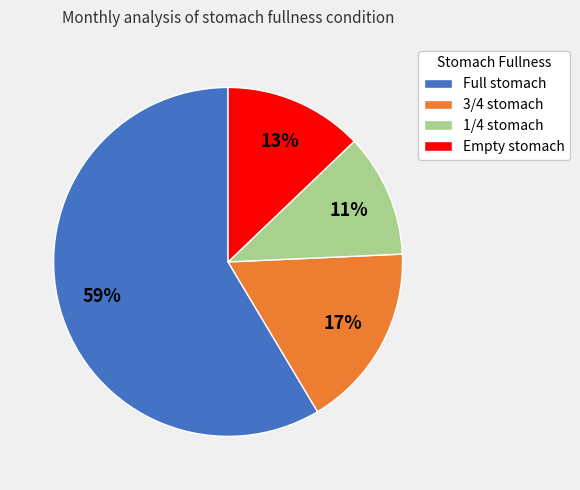

The Full stomach slice represents 69% of the pie. True or false?

False